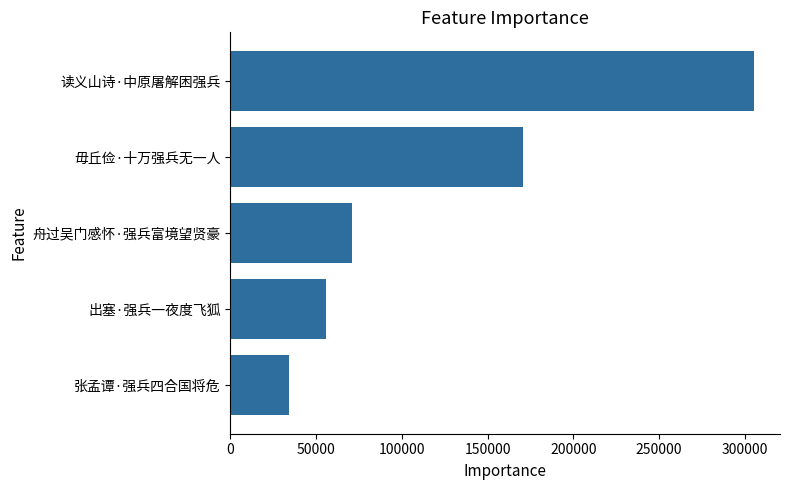

What is the difference between the values at 舟过吴门感怀·强兵富境望贤豪 and 出塞·强兵一夜度飞狐?

15329